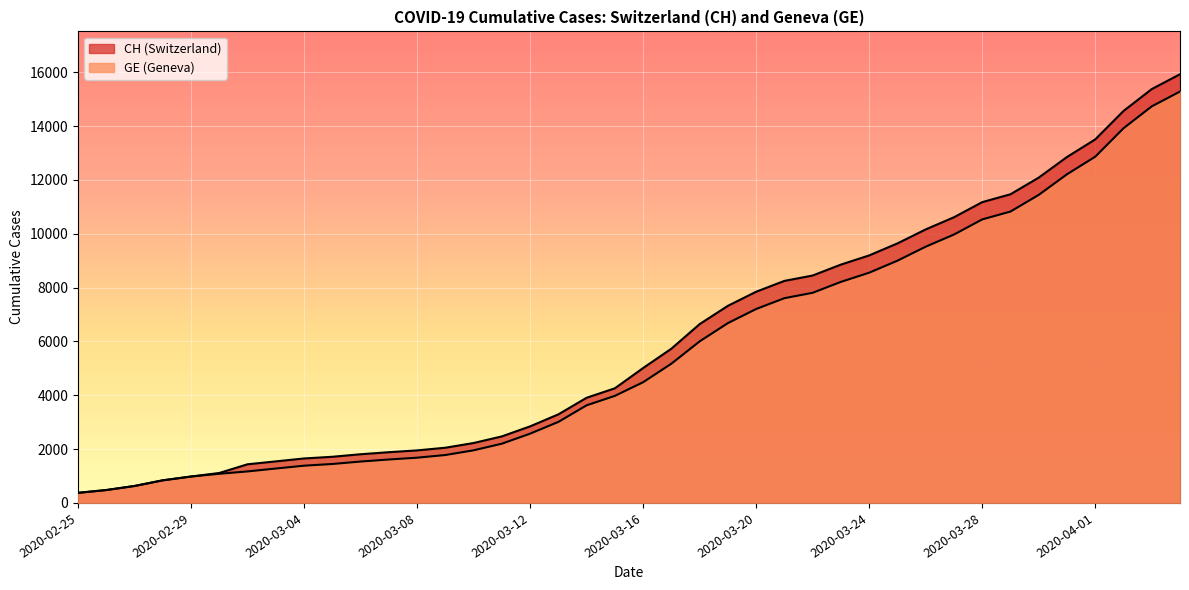

What is the sum of all GE values?

225656